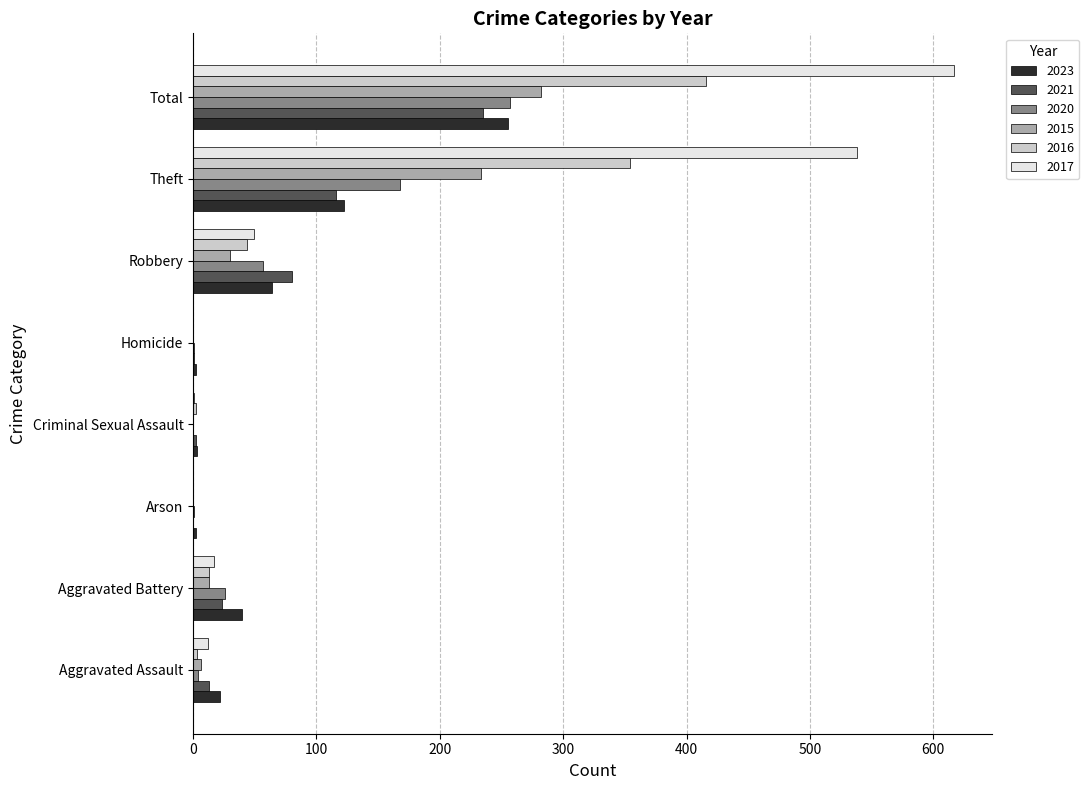

The 2021 series shows 235 at Total. True or false?

True